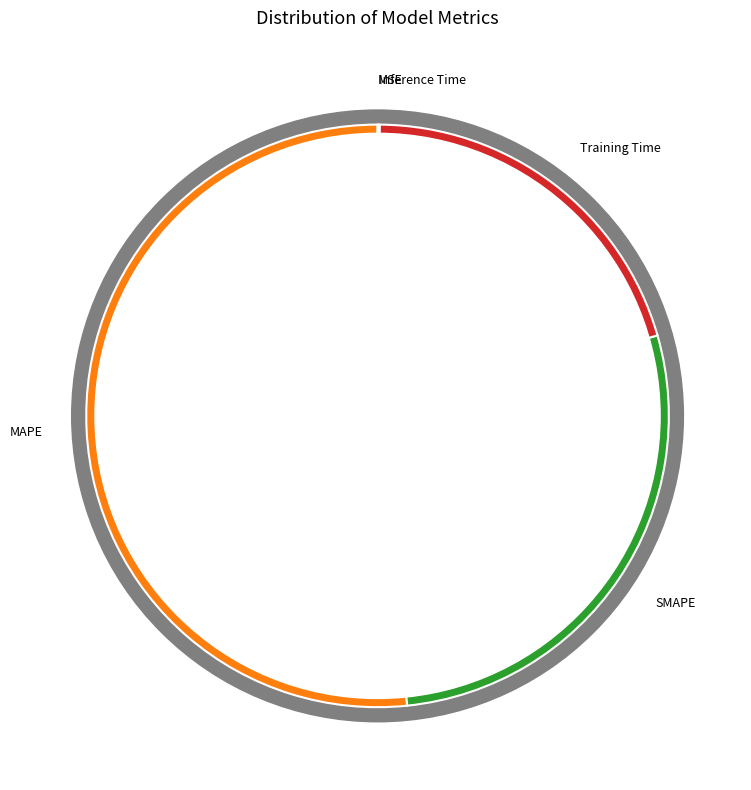

Does MAPE account for over 50% of the chart?

Yes